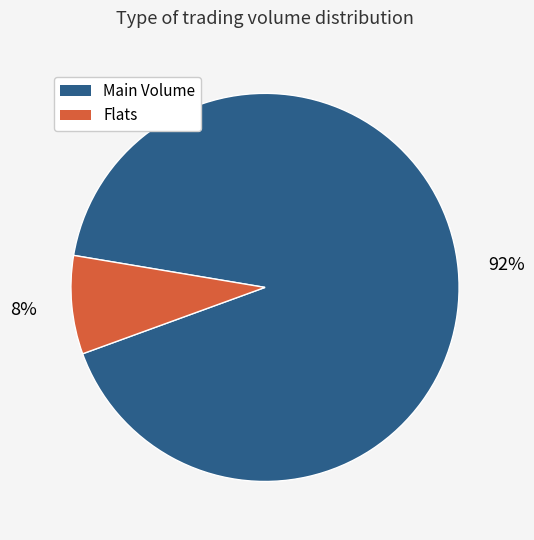

To the nearest percent, what is the difference between the largest and smallest slice percentages?

84%